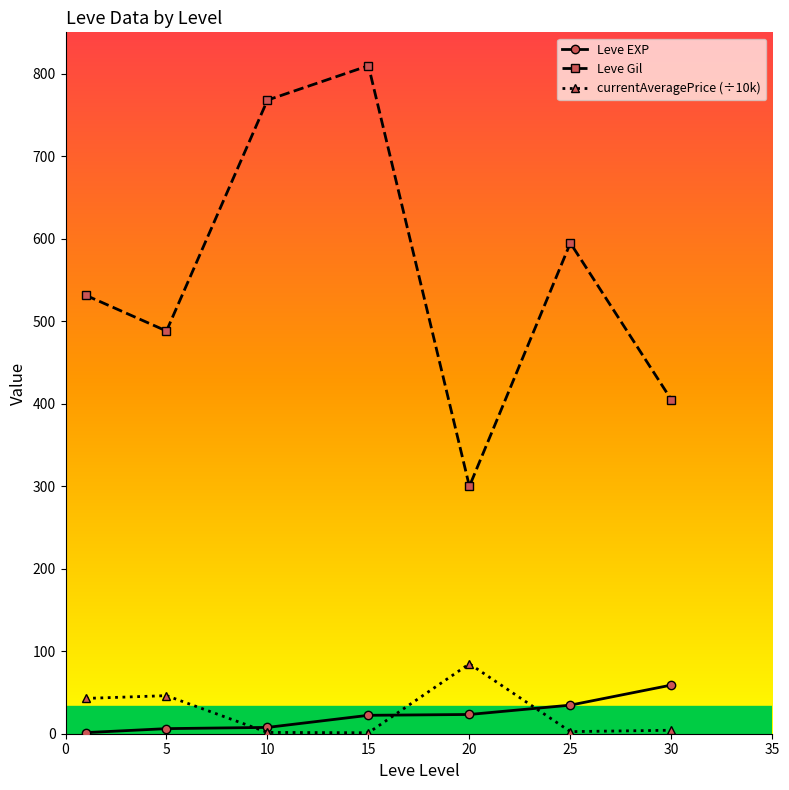

At how many categories does at least one series exceed 712?

2